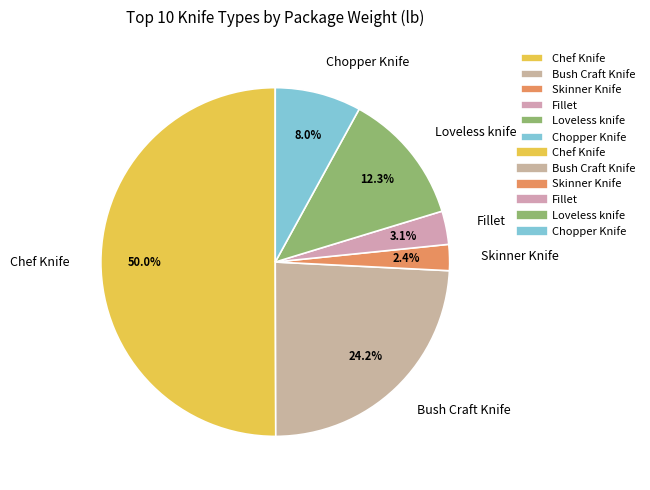

Between Bush Craft Knife and Loveless knife, which is larger?

Bush Craft Knife